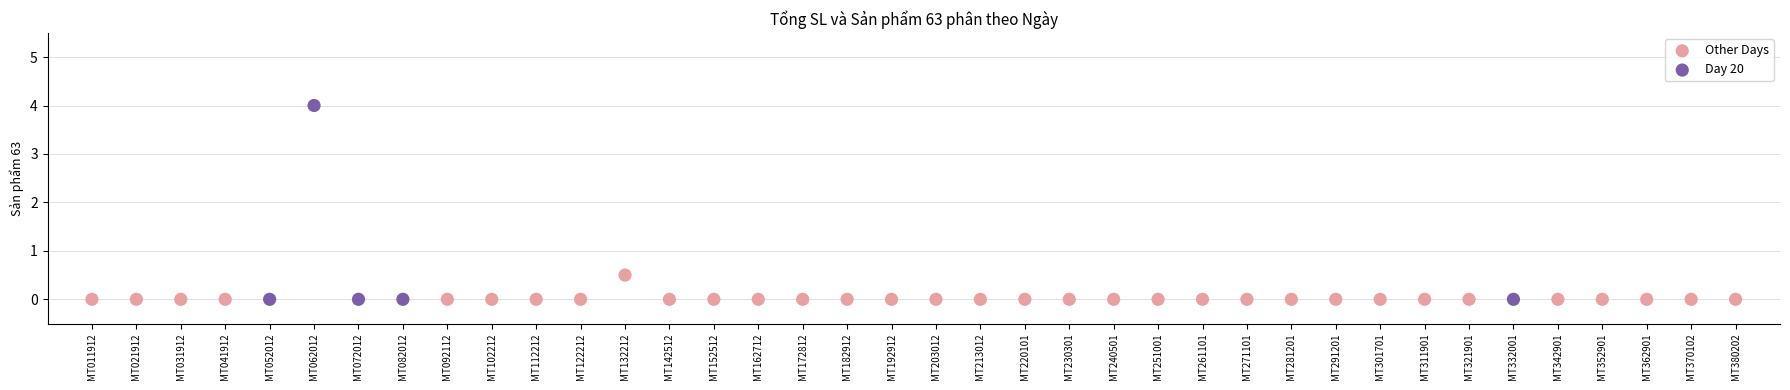

Which series reaches the maximum Y coordinate?

Day 20